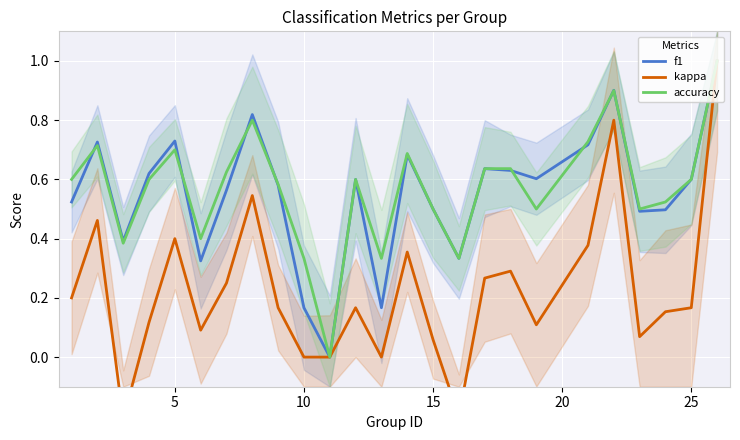

The value of f1 at 15 is 0.3. True or false?

False